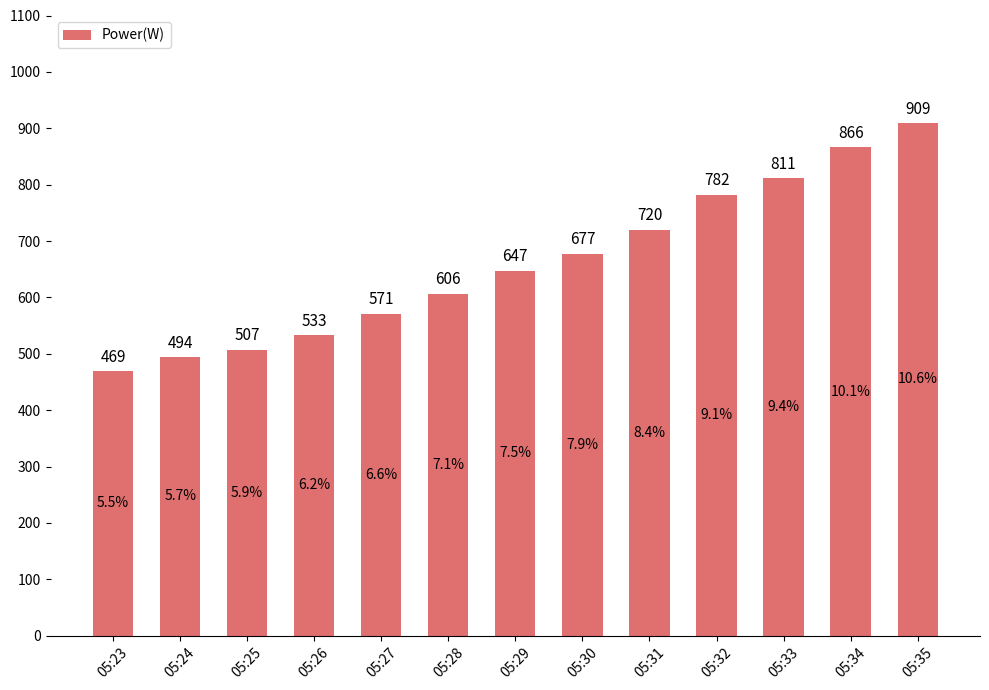

True or false: the data shows 938 at 05:31.

False